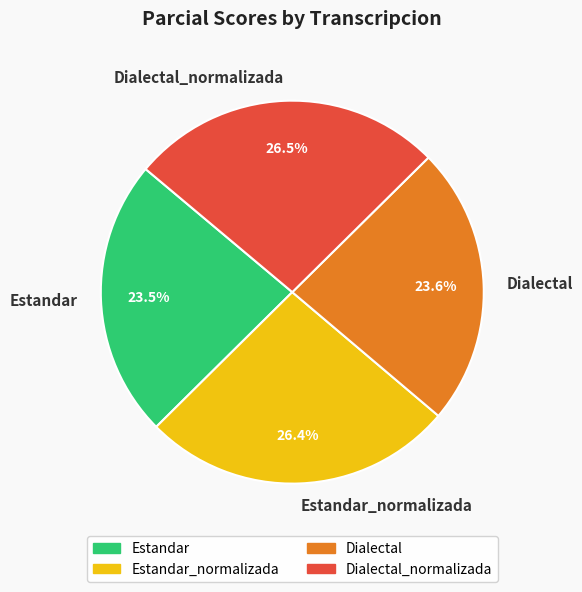

How many segments does this pie chart have?

4